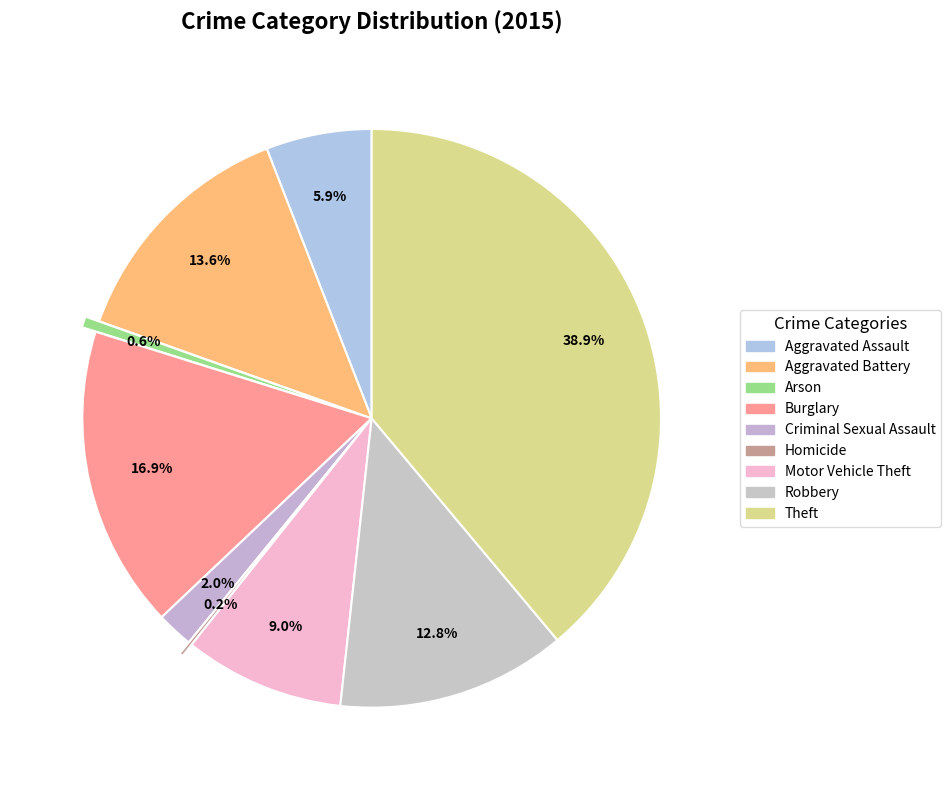

Is it true that Robbery is 13% of the pie?

True